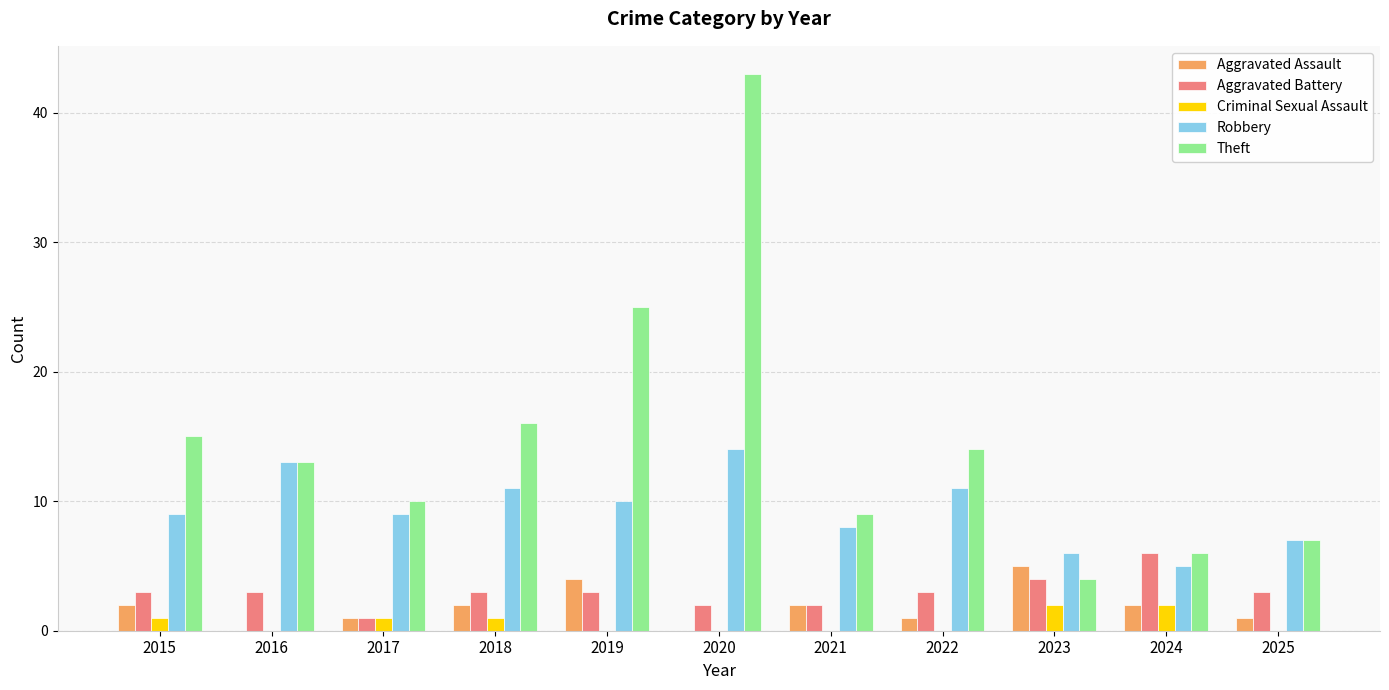

What is the sum of the Theft values at 2016 and 2019?

38